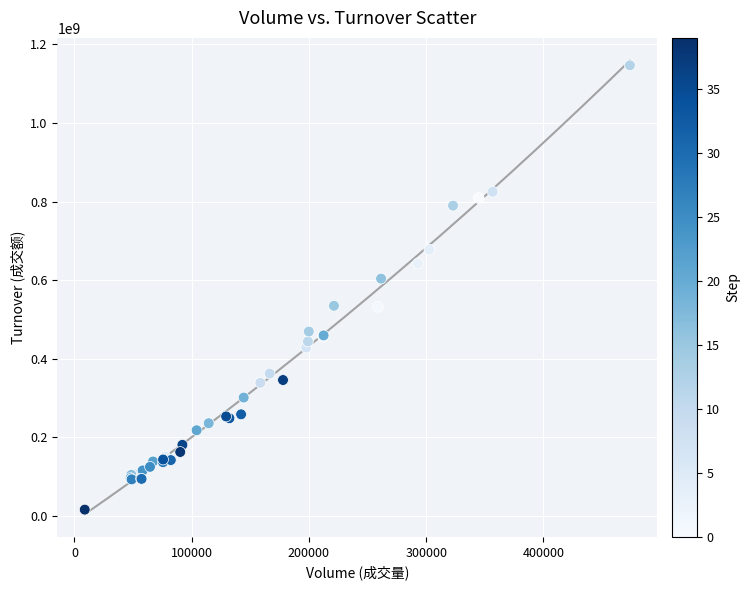

What Y value in the scatter plot is closest to 581256613?

603852840